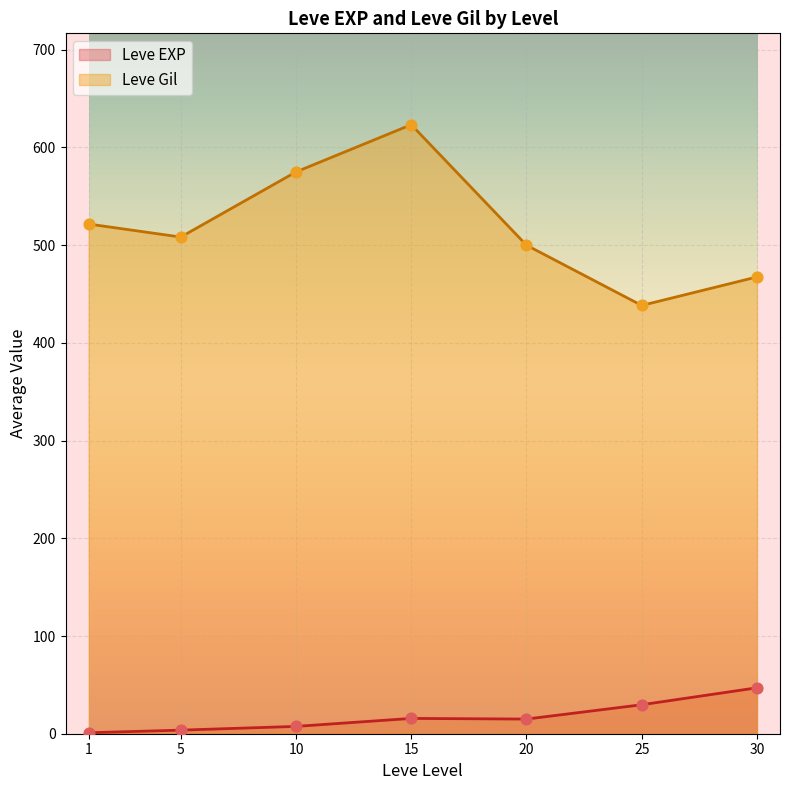

What are all the series names shown in the legend?

Leve EXP, Leve Gil